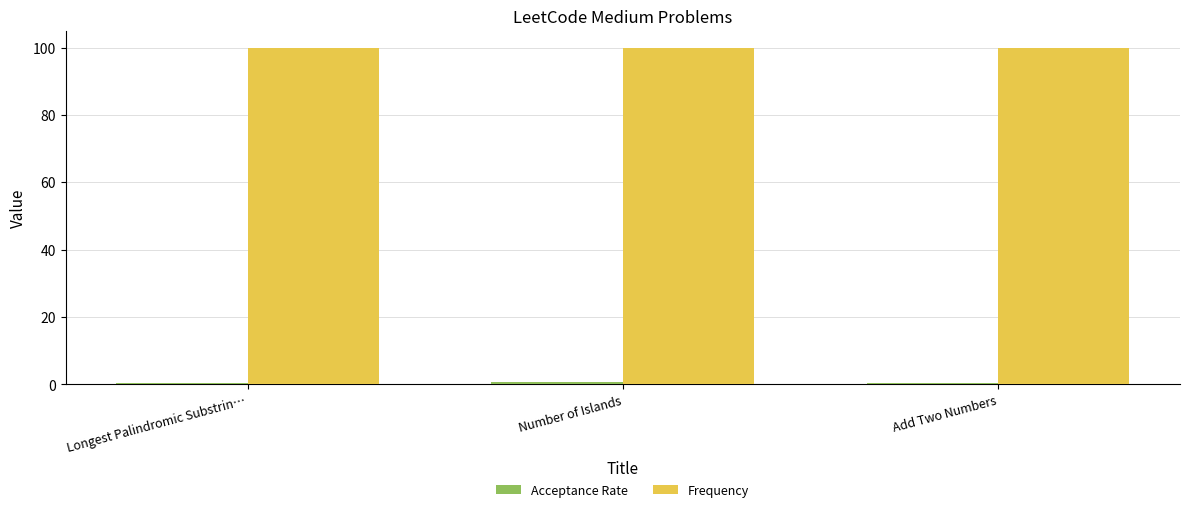

What is the greatest value displayed?

100.0